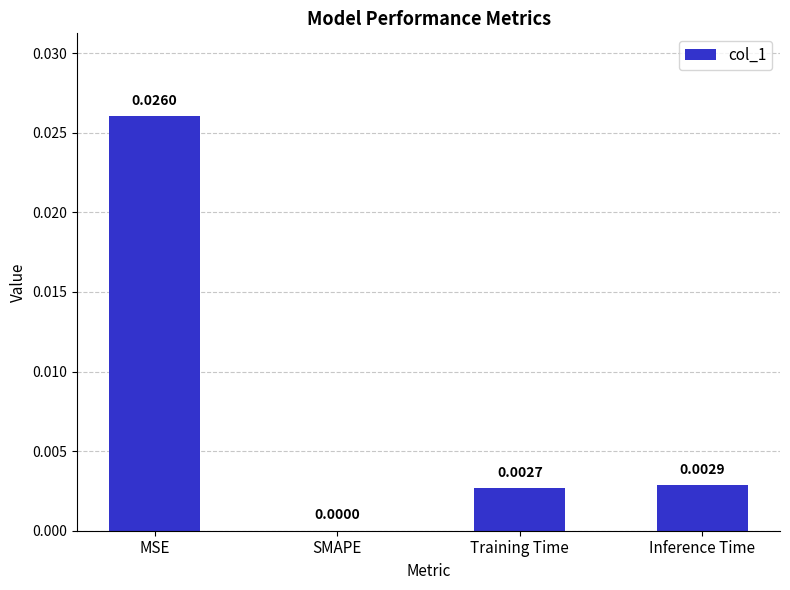

At which label is the value closest to 0?

SMAPE